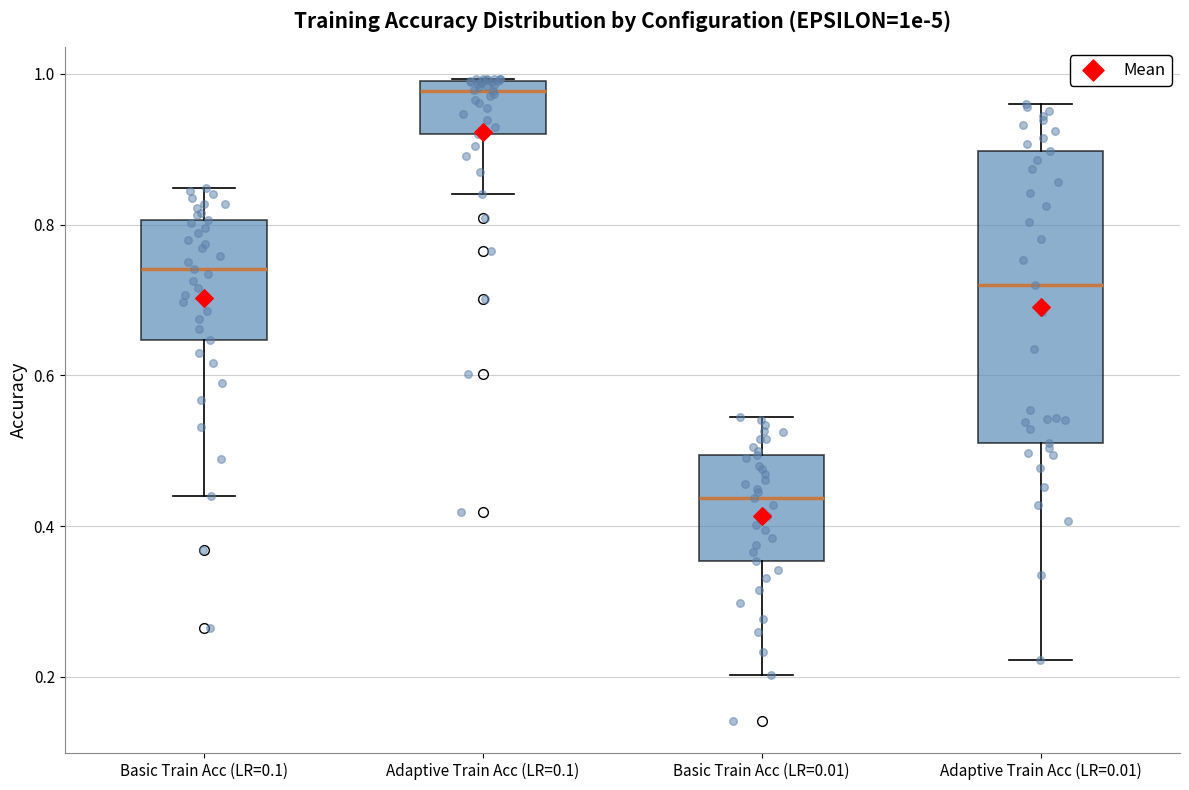

Where does the lower whisker of the box for Adaptive Train Acc (LR=0.1) end on the y-axis? The values are not printed on the chart, so give them approximately, as read against the axis.

0.84